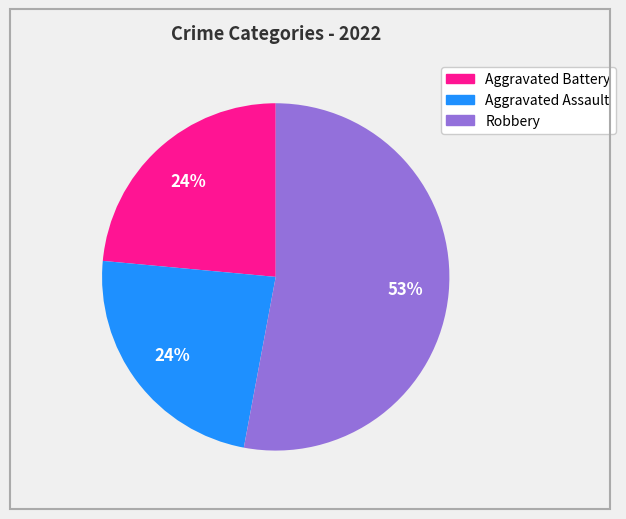

What percentage is the Aggravated Battery slice, to the nearest percent?

24%